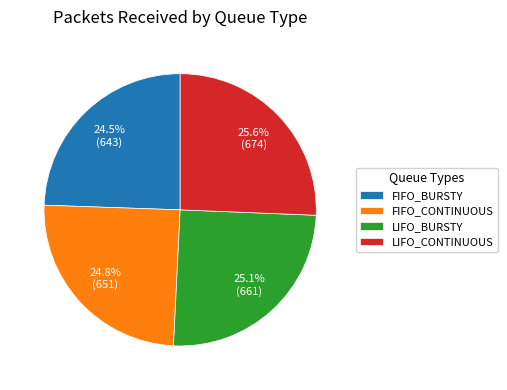

To the nearest percent, what is the combined percentage of LIFO_BURSTY and FIFO_CONTINUOUS?

50%